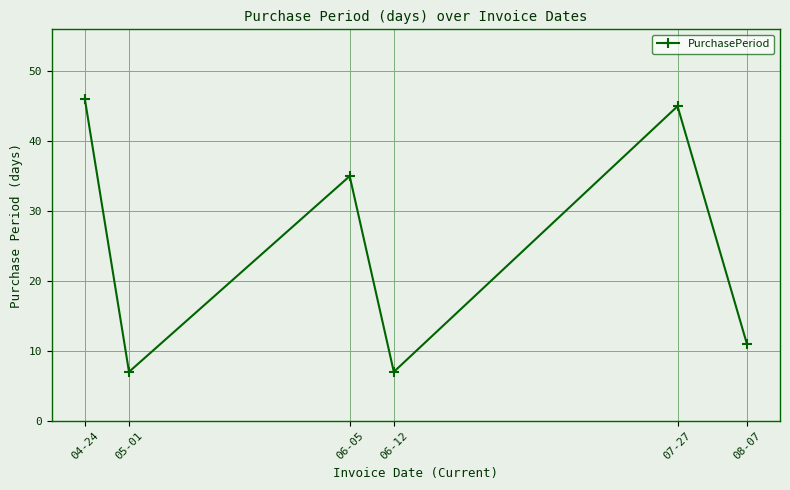

At which category does the data reach its first local peak?

06-05